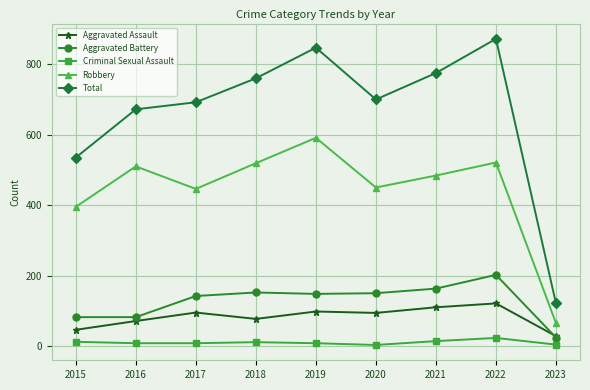

Which series has the largest total across all categories?

Total